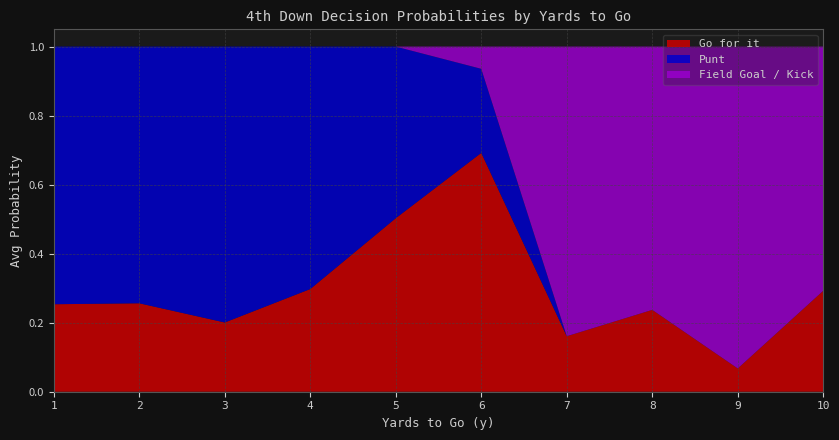

The value of Go for it at 5 is 0.9. True or false?

False